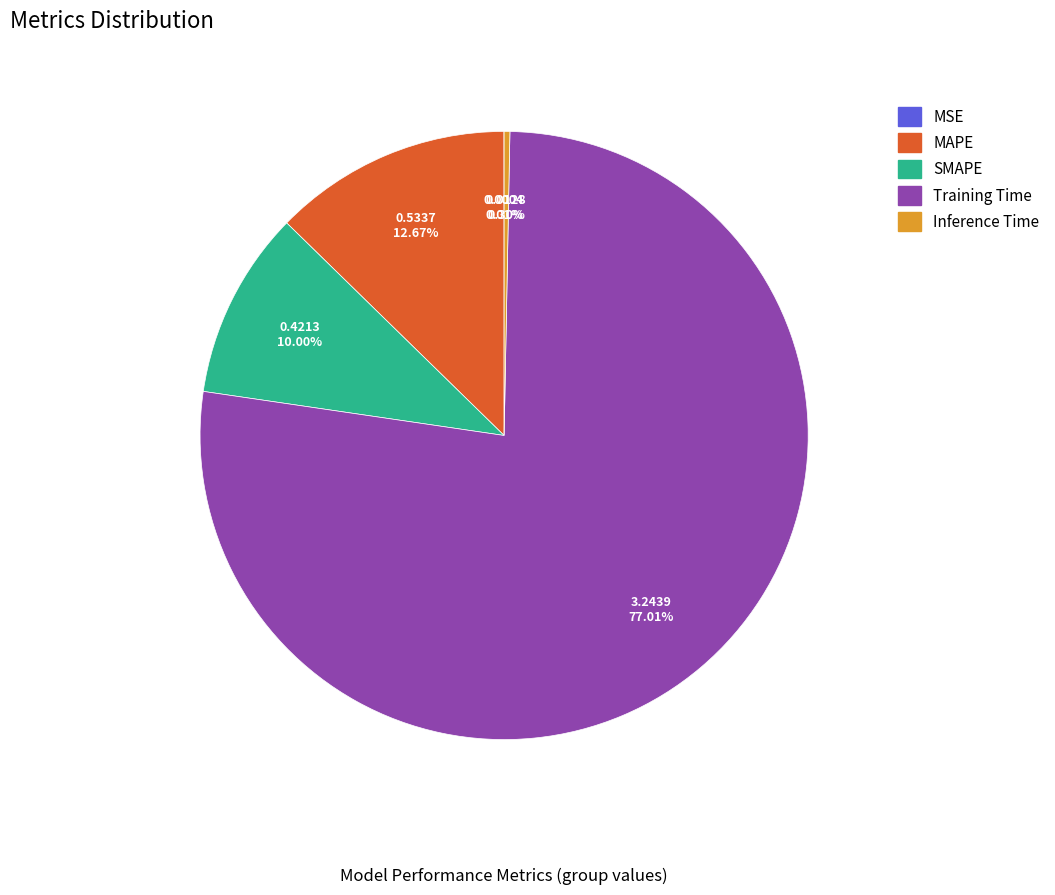

Does Inference Time account for over 50% of the chart?

No